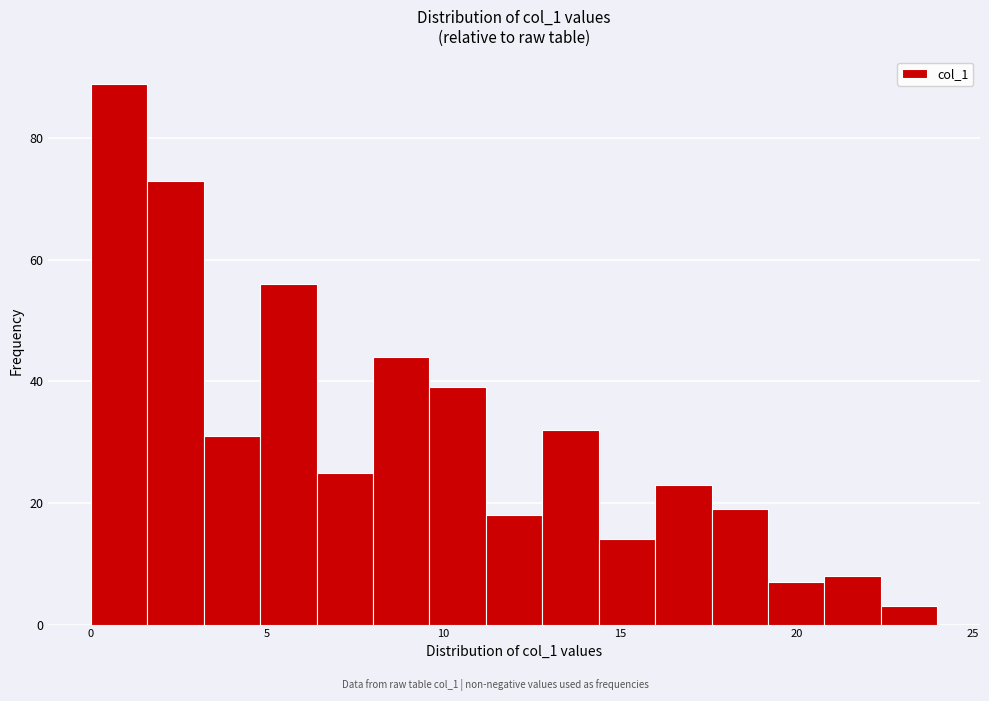

Around what value on the x-axis is the tallest bar? Give the approximate position of its centre, as read against the axis.

1.0